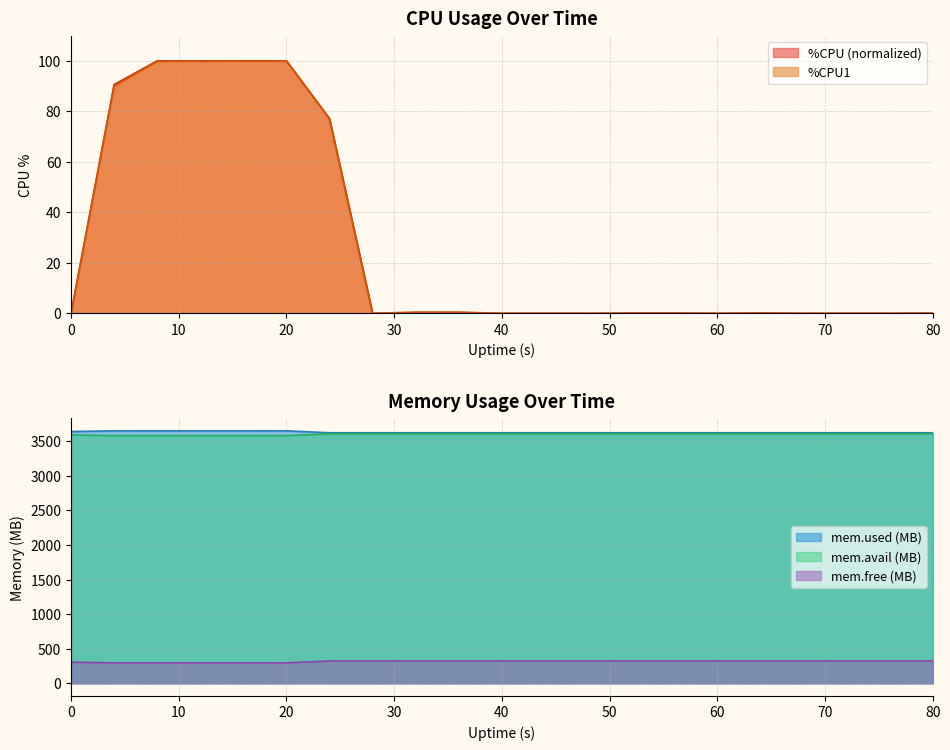

Reading left to right, extract all data points from this chart.

%CPU: 0.0	90.6	100.0	99.9	100.0	100.0	77.0	0.0	0.2	0.1	0.0	0.0	0.0	0.1	0.1	0.0	0.0	0.0	0.0	0.0	0.1
%CPU1: 0.0	90.0	99.8	100.0	100.0	100.0	77.1	0.0	0.5	0.5	0.0	0.0	0.0	0.0	0.0	0.0	0.2	0.0	0.0	0.0	0.0
mem.used.KB: 3637.8	3648.1	3648.0	3647.9	3647.9	3648.1	3620.3	3620.3	3620.2	3620.2	3620.2	3620.2	3620.2	3620.2	3620.3	3620.2	3620.2	3620.2	3620.2	3620.2	3620.2
mem.avail.KB: 3588.1	3577.8	3577.9	3578.0	3578.0	3577.8	3605.6	3605.6	3605.7	3605.7	3605.7	3605.7	3605.7	3605.7	3605.6	3605.7	3605.7	3605.7	3605.7	3605.7	3605.7
mem.free.KB: 306.0	295.7	295.8	295.9	296.0	295.7	323.5	323.5	323.6	323.6	323.6	323.6	323.6	323.6	323.6	323.6	323.6	323.6	323.6	323.6	323.6